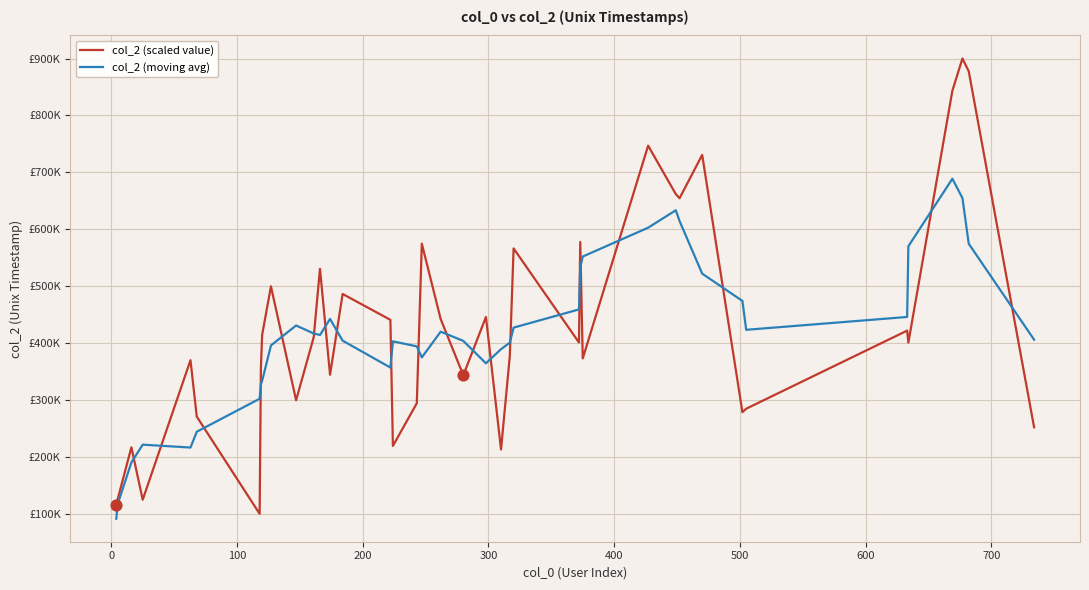

Which series has the largest total across all categories?

col_2 (scaled value)